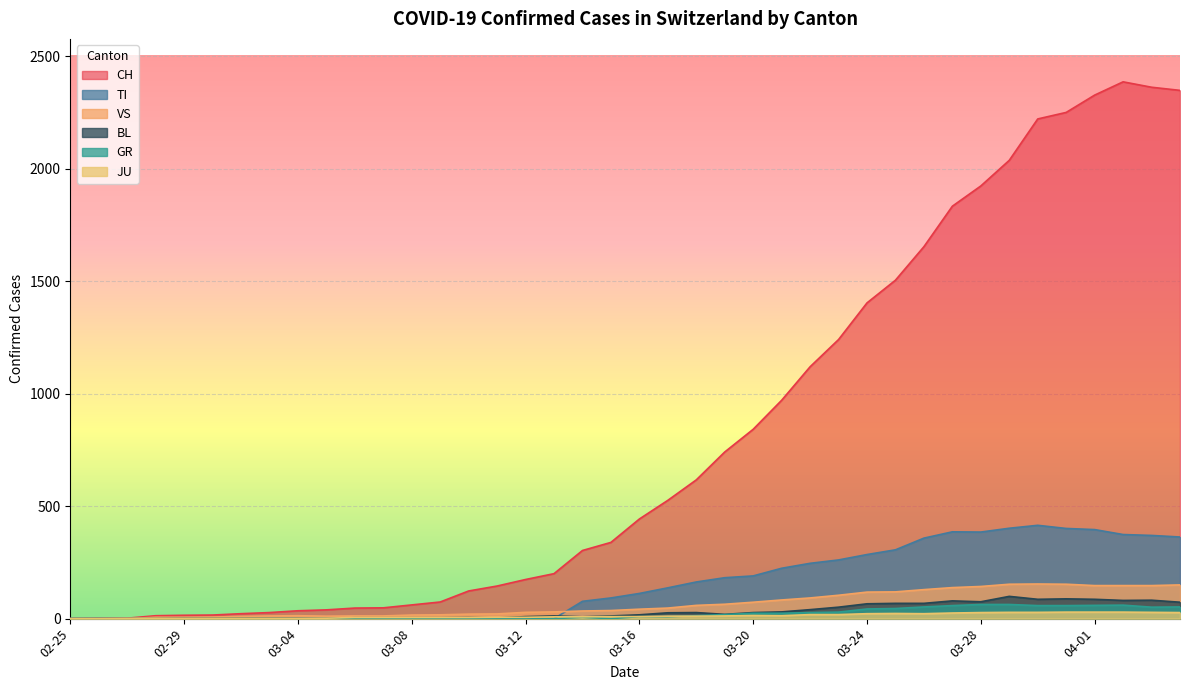

At which category is the sum across all series the highest?

2020-04-02